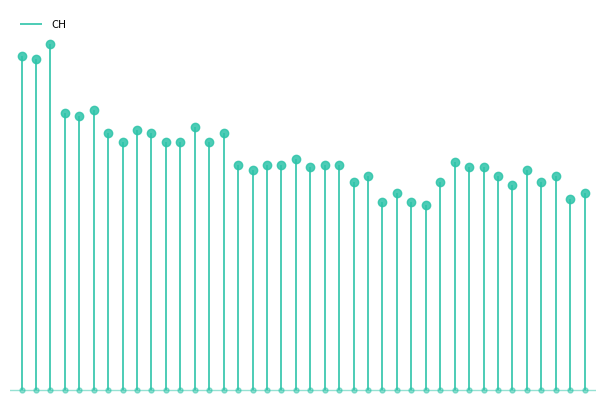

Which has a higher value, 2020-06-08 or 2020-06-30?

2020-06-08